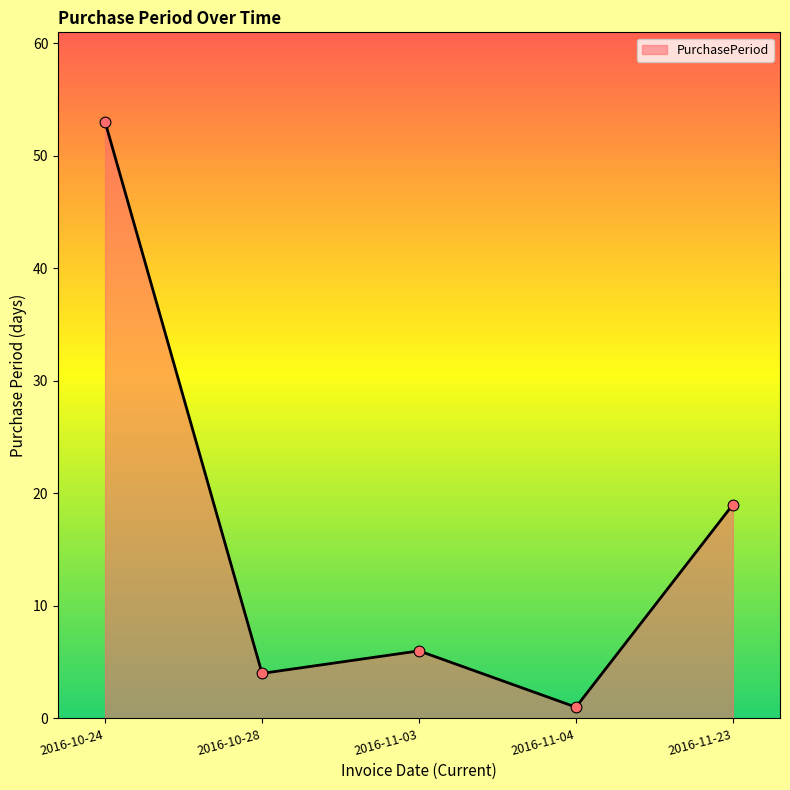

Approximately how many times larger is the value at 2016-11-23 compared to 2016-11-04?

19.0